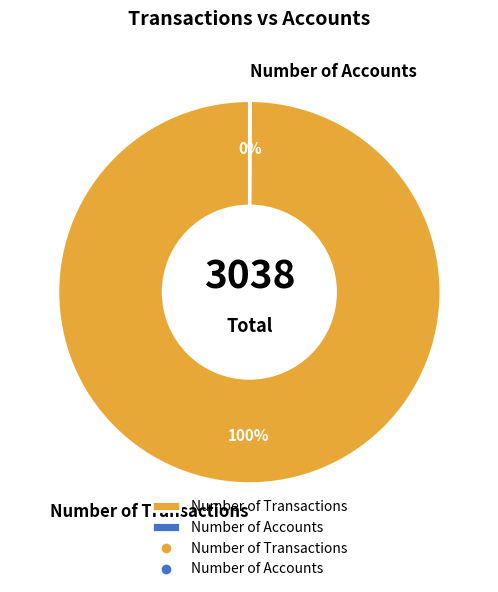

Which category has the biggest portion of the pie?

Number of Transactions